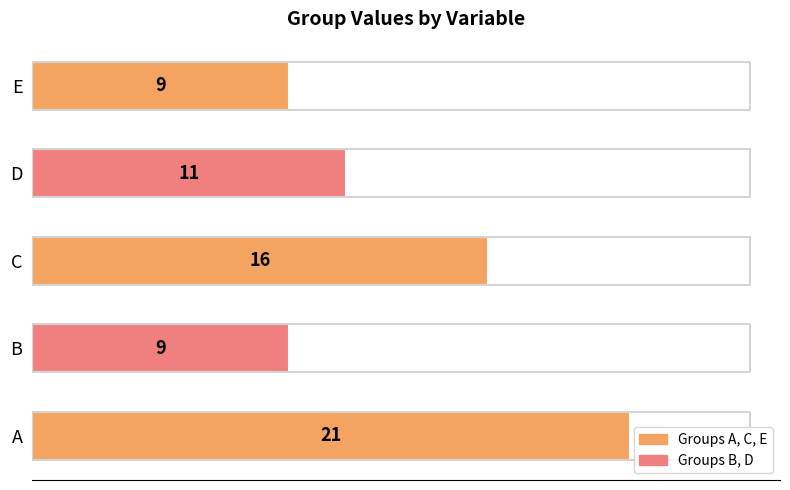

At which label is the value closest to 15?

C